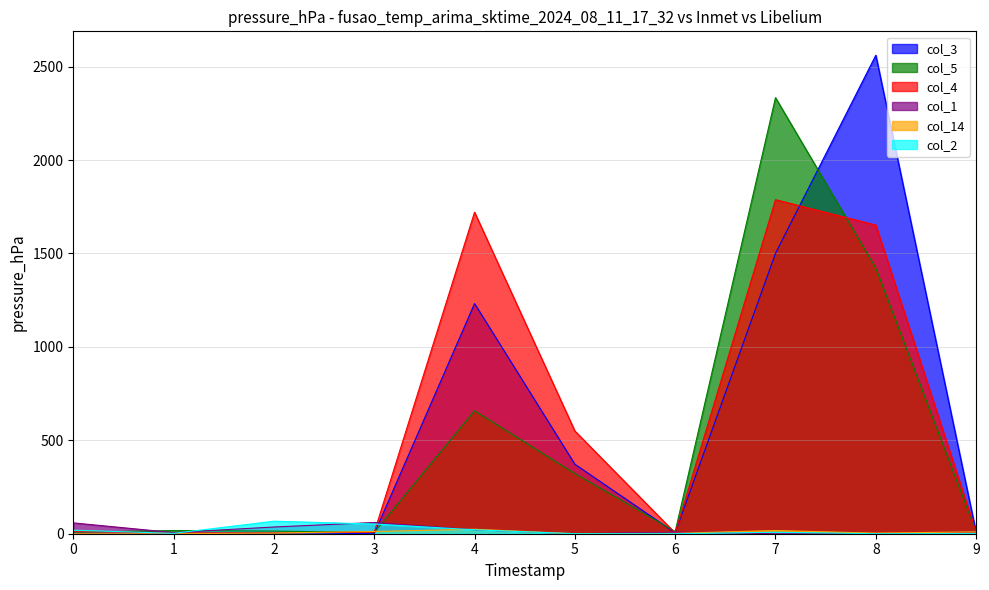

Rank the categories by col_14 value from lowest to highest.

0, 1, 5, 6, 8, 2, 9, 3, 7, 4